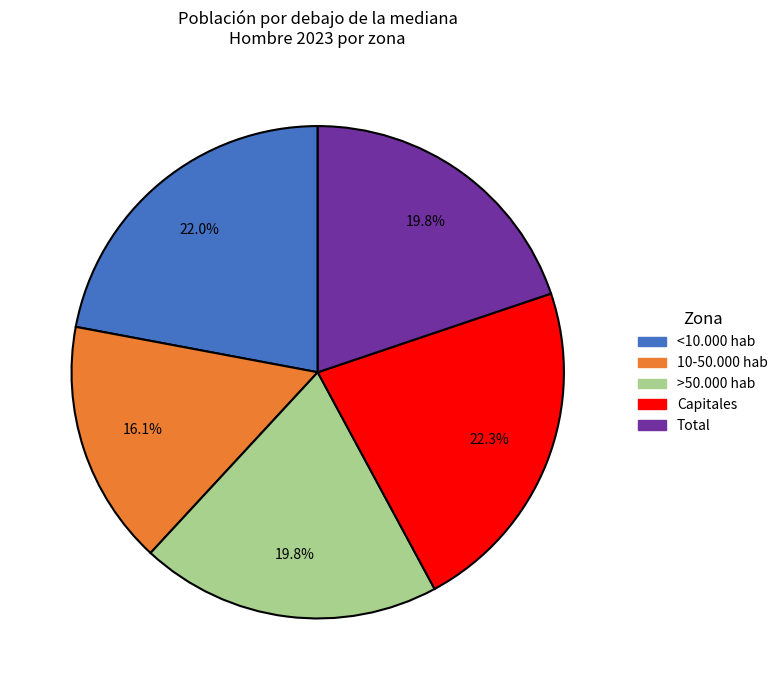

To the nearest percent, what percentage of the pie is 10-50.000 hab?

16%